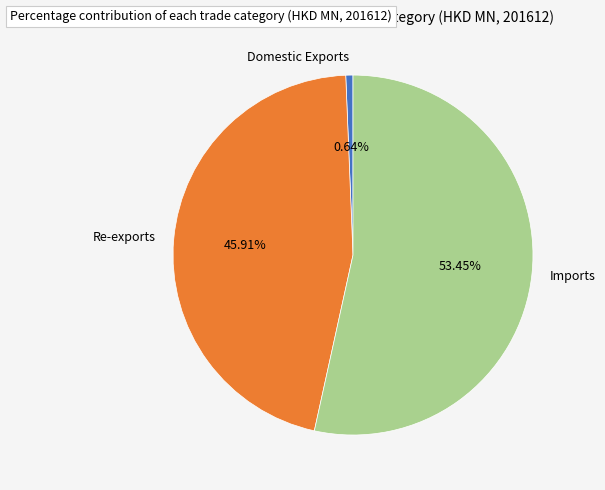

Is it true that Re-exports is 36% of the pie?

False